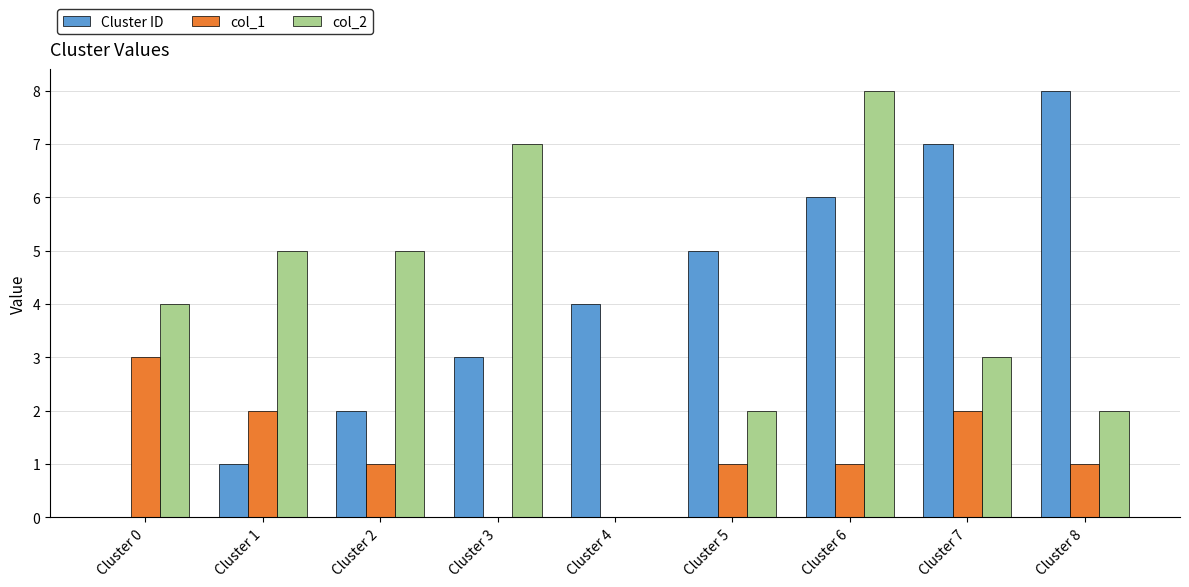

Reading left to right, transcribe all the data shown in this chart.

Cluster ID: 0	1	2	3	4	5	6	7	8
col_1: 3	2	1	0	0	1	1	2	1
col_2: 4	5	5	7	0	2	8	3	2